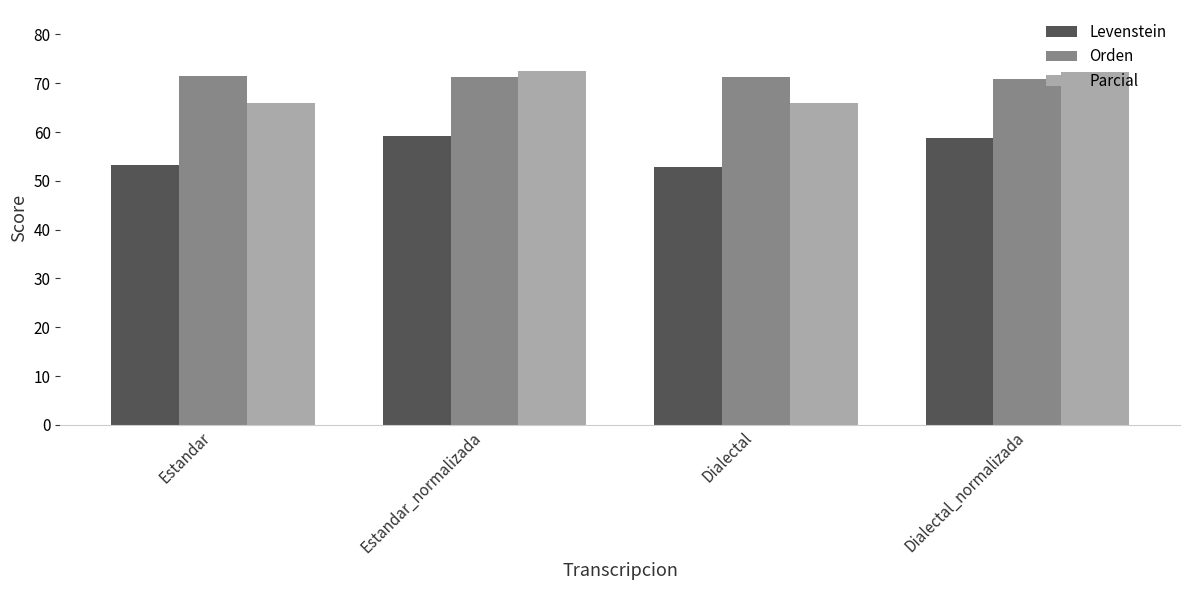

What is the approximate value of Levenstein at Dialectal_normalizada?

58.7